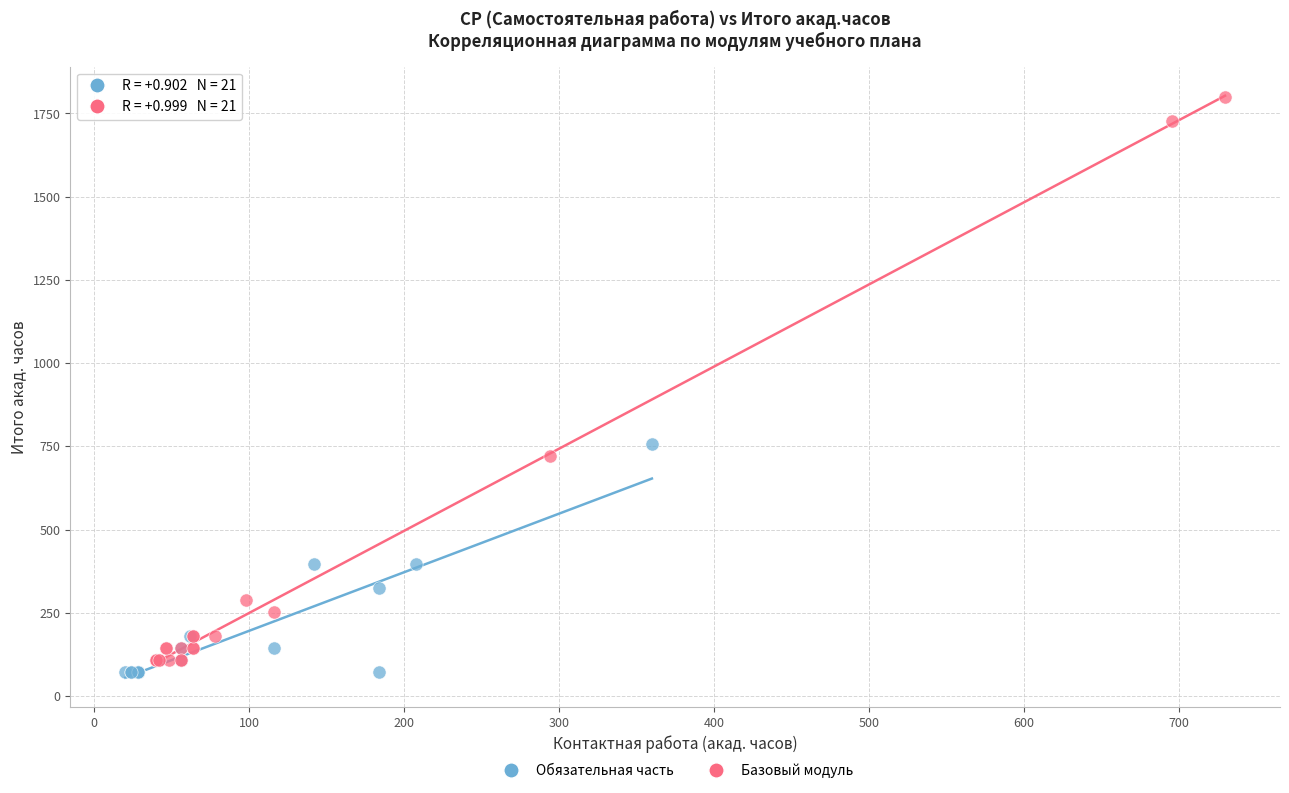

Which series has the widest spread of Y values?

Базовый модуль